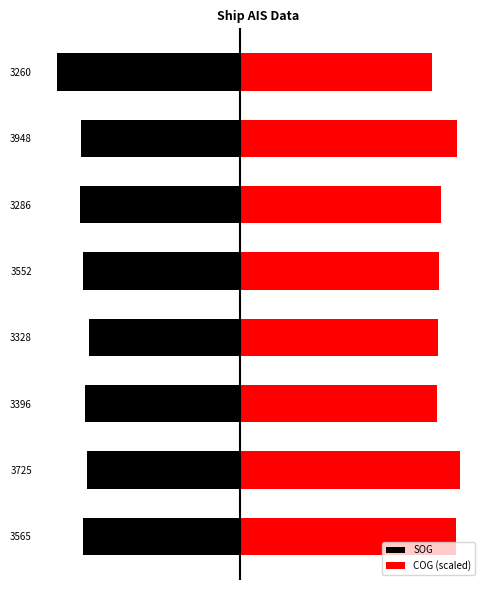

Reading left to right, transcribe all the data shown in this chart.

SOG: -8.3	-8.1	-8.2	-8.0	-8.3	-8.5	-8.4	-9.7
COG (scaled): 11.4	11.6	10.4	10.5	10.6	10.6	11.5	10.2